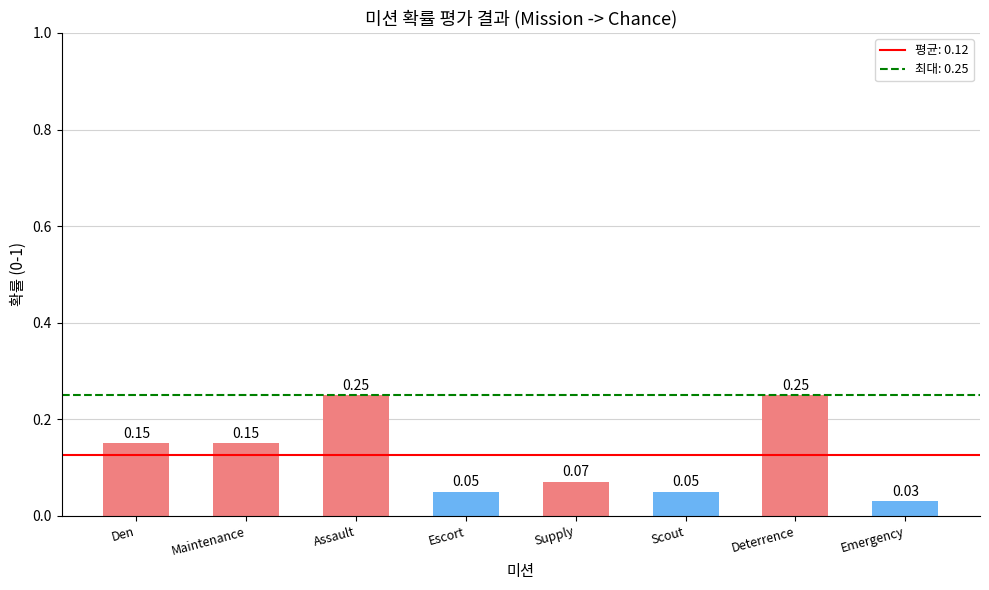

What is the sum of the values at Deterrence and Scout?

0.3